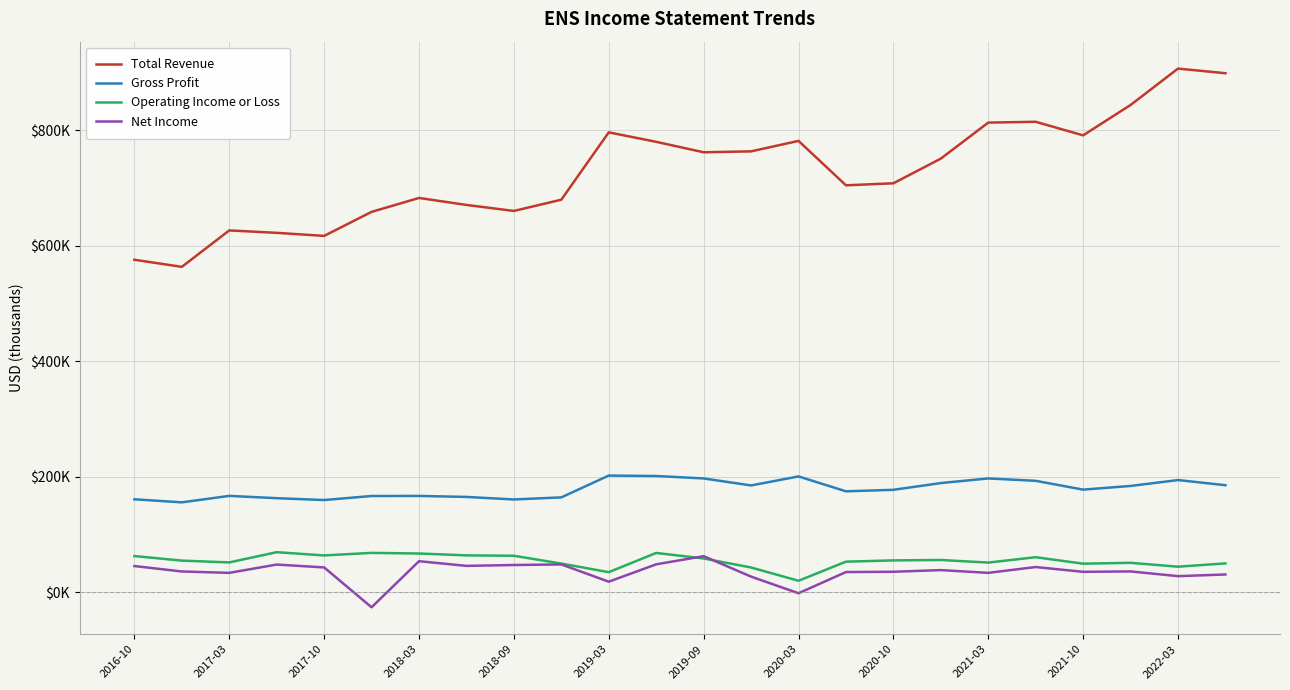

Which series has the largest total across all categories?

Total Revenue